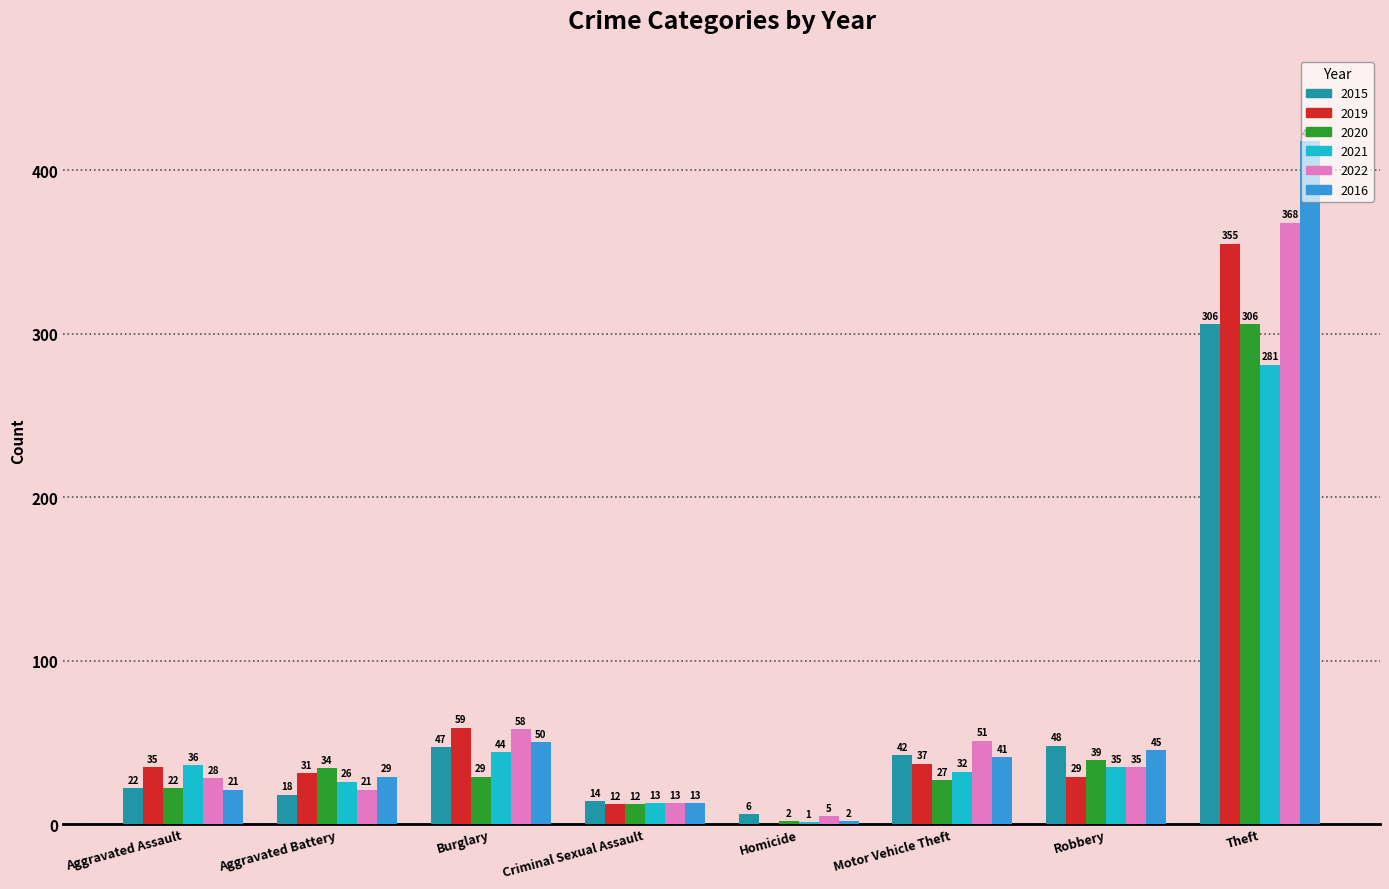

How many series are shown in this chart?

6